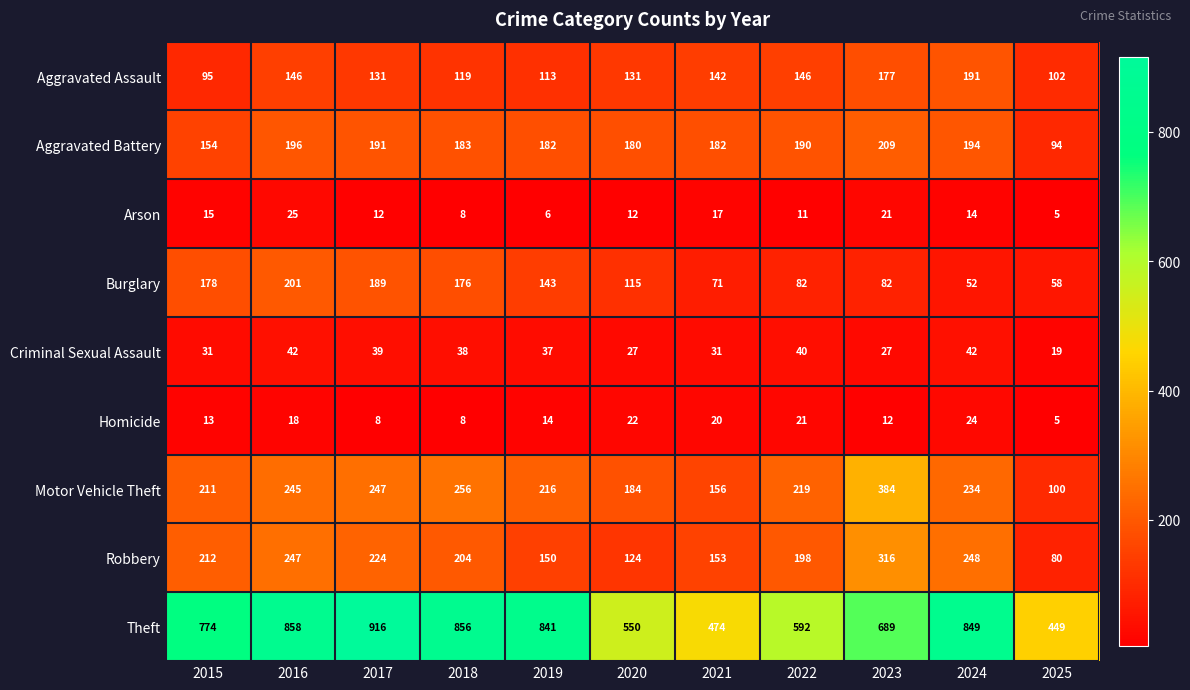

At 2024, list the series in order from smallest to largest.

Arson, Homicide, Criminal Sexual Assault, Burglary, Aggravated Assault, Aggravated Battery, Motor Vehicle Theft, Robbery, Theft